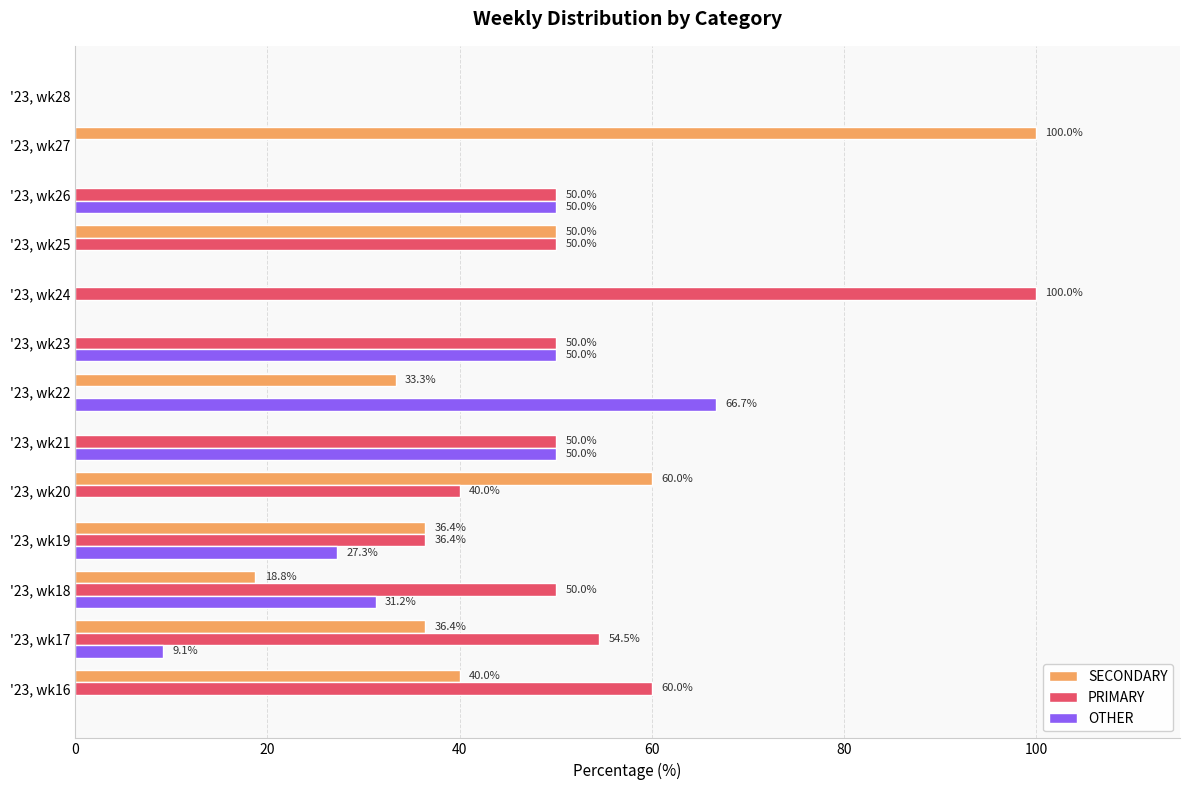

What is the greatest value displayed?

100.0